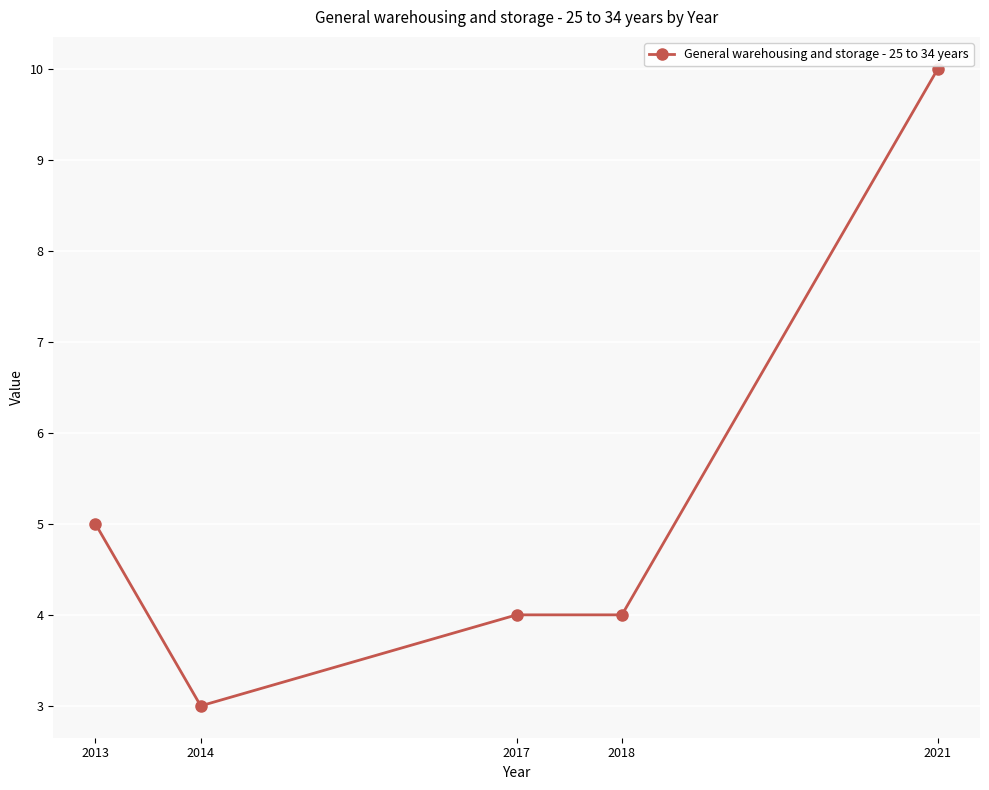

At which category does the data reach its first local valley?

2014